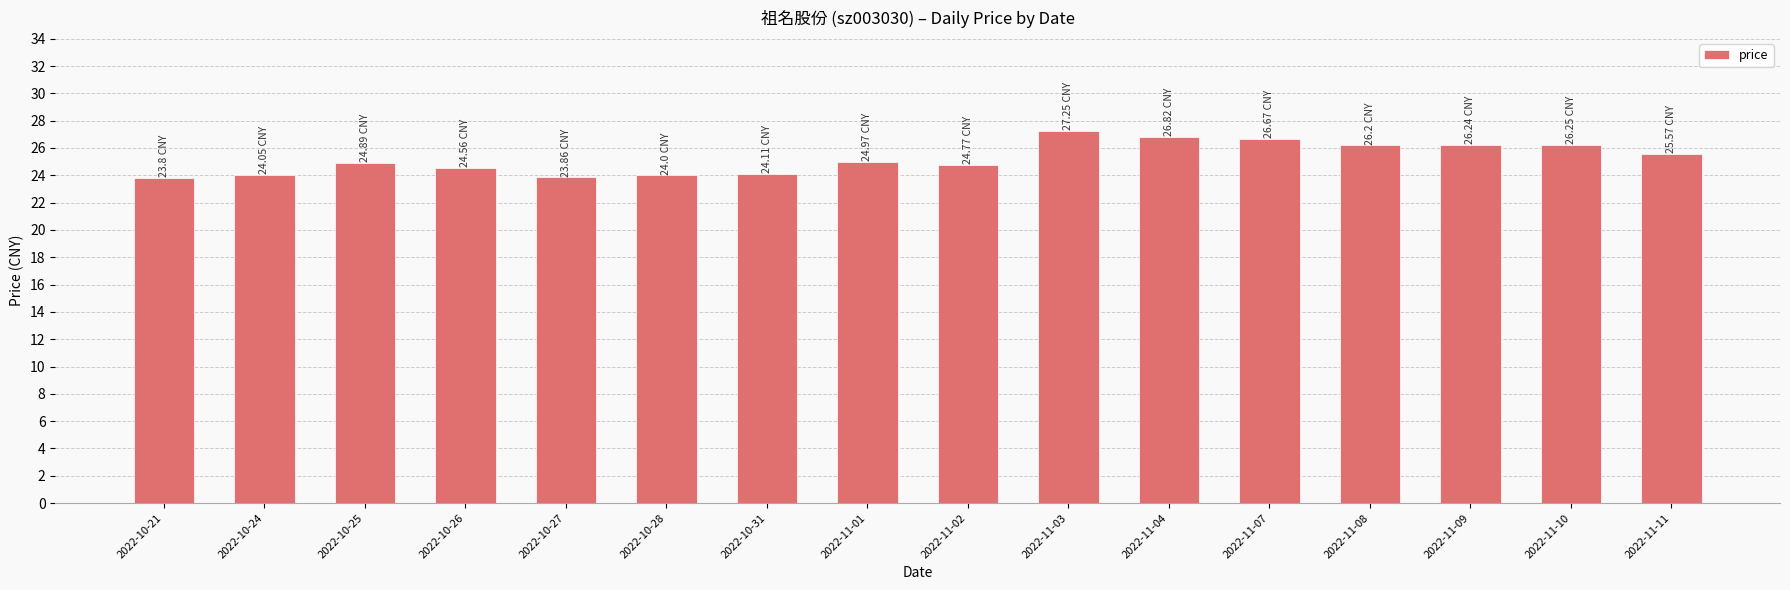

Are the bars horizontal?

No